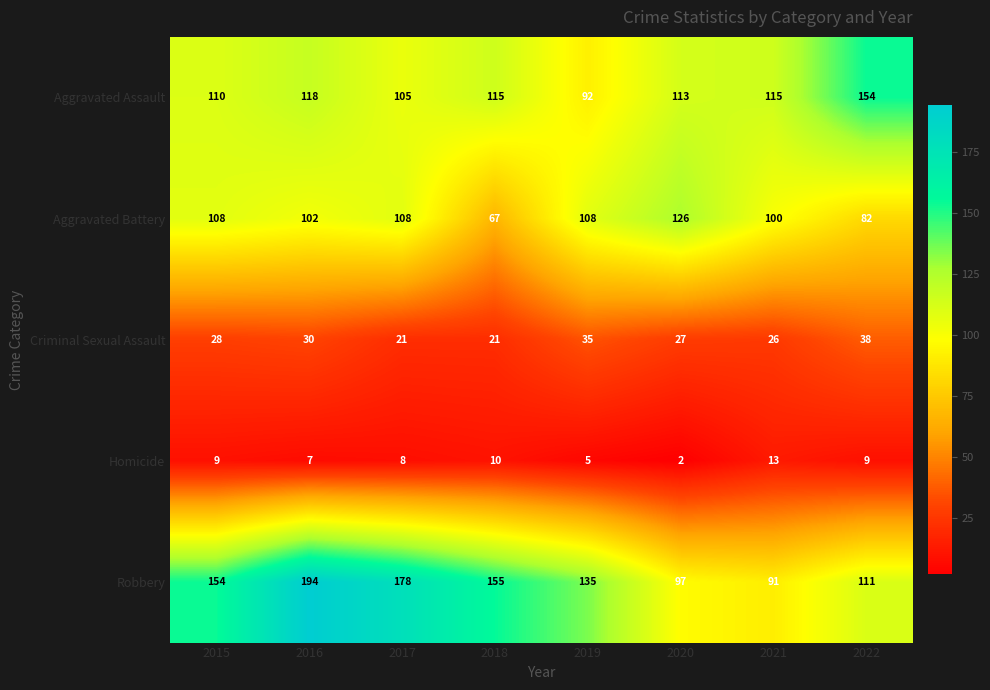

The value of Homicide at 2016 is 7. True or false?

True